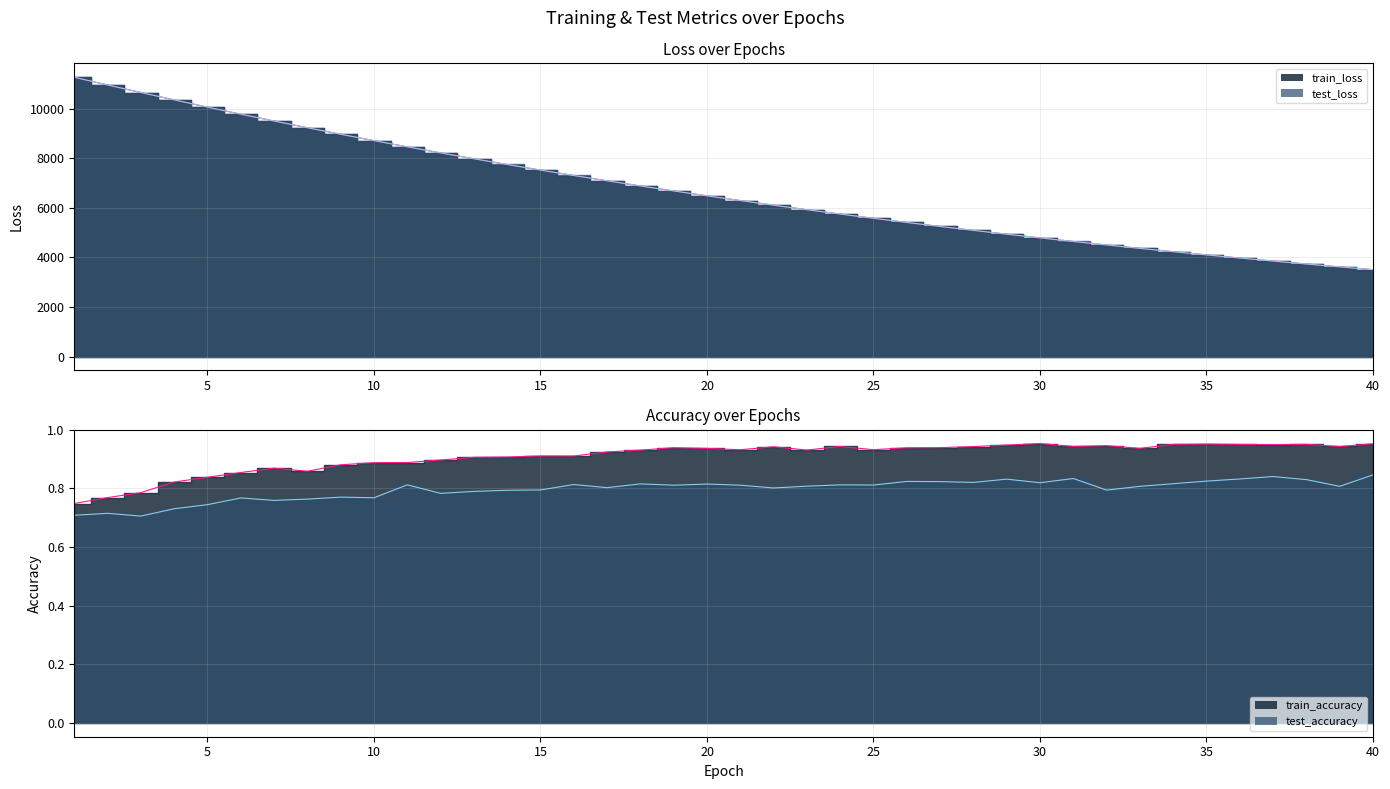

True or false: train_accuracy has a value of 0.3 at 39.

False